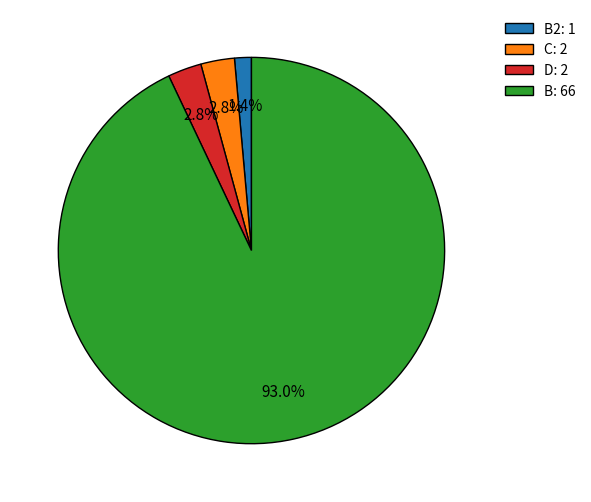

To the nearest percent, what is the average slice percentage?

25%